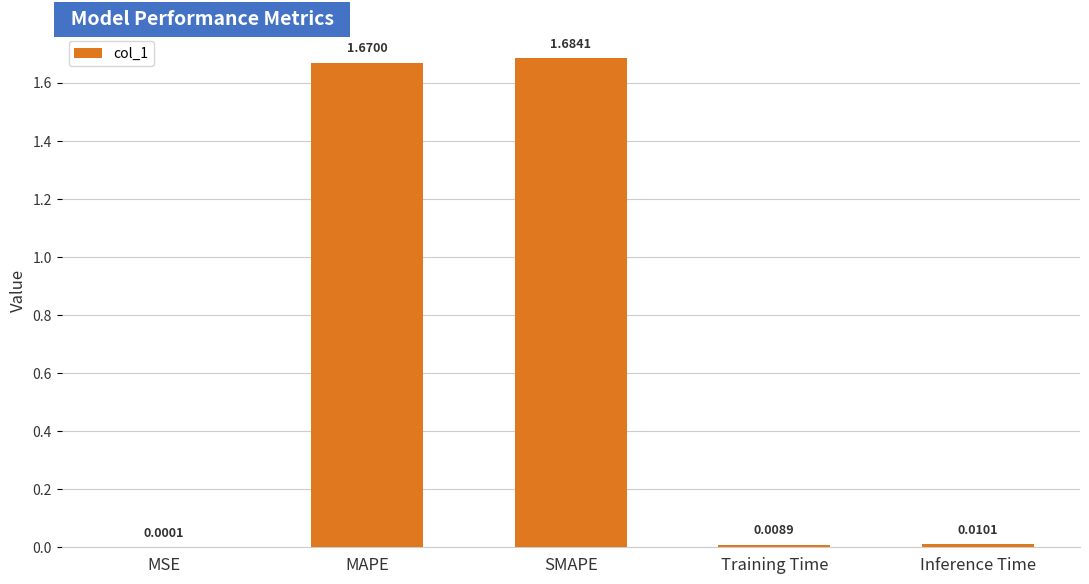

Between SMAPE and MAPE, which is larger?

SMAPE